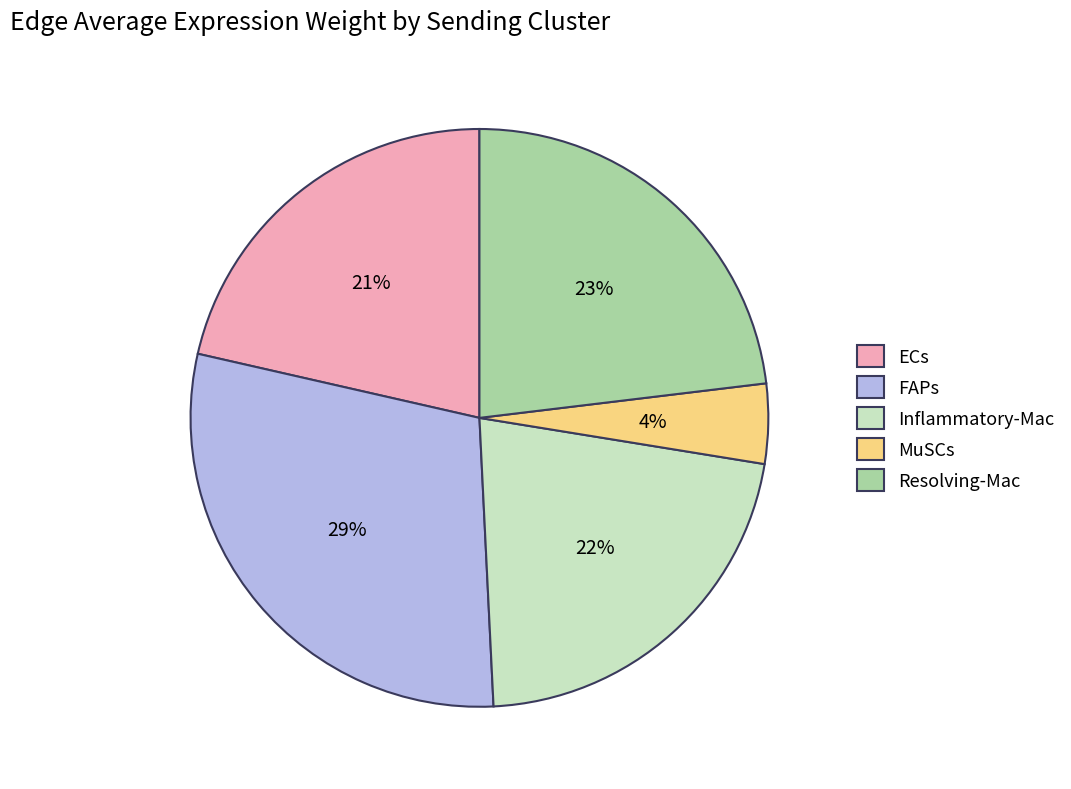

How many segments does this pie chart have?

5